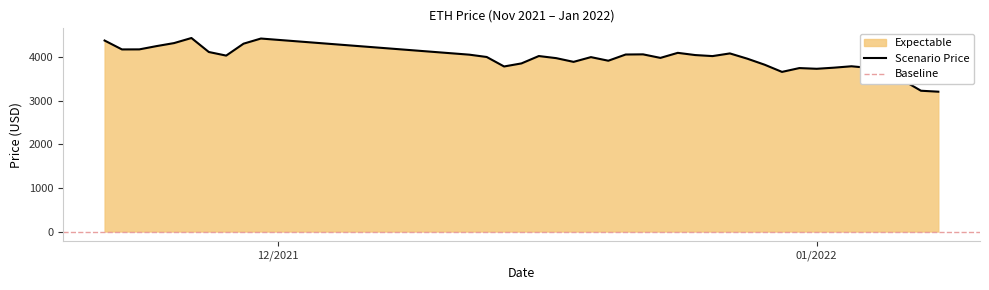

Does the chart display data point markers on the line(s)?

No